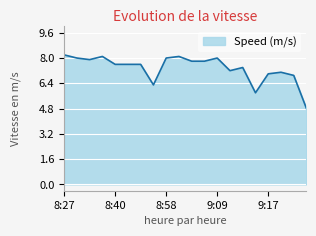

What is the smallest value displayed?

4.8